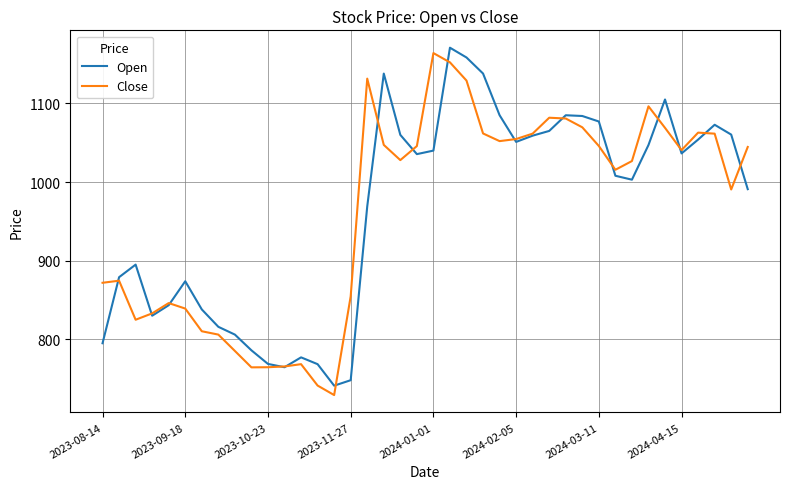

What is the minimum value for Open?

741.0